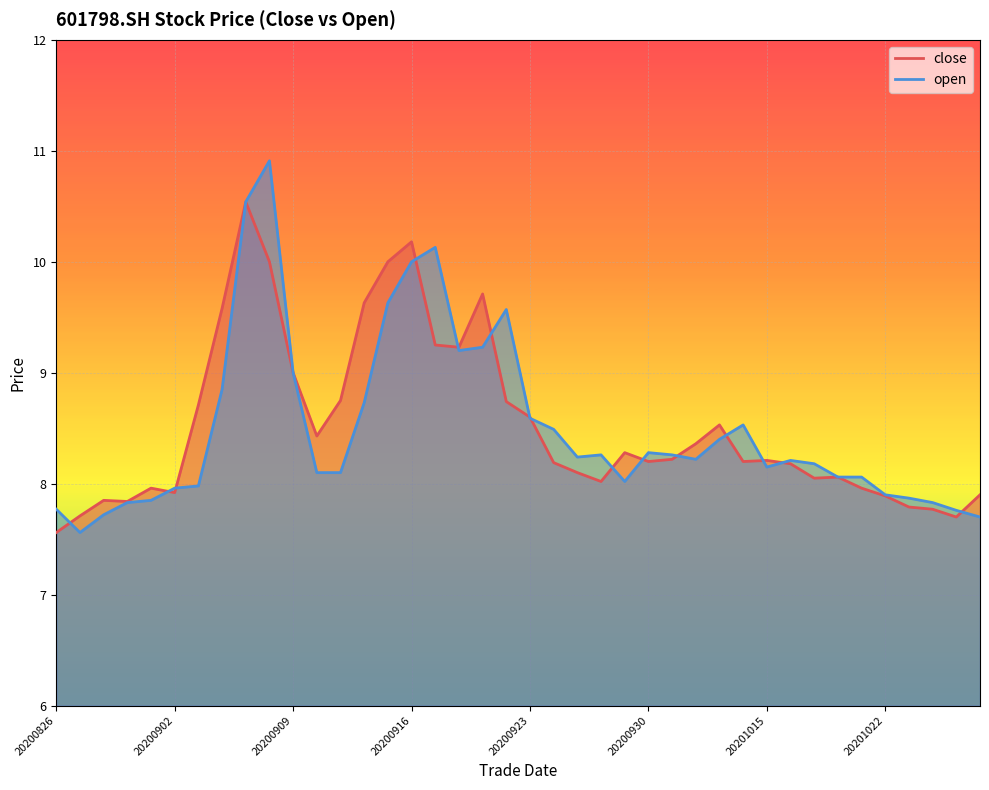

What are all the series names shown in the legend?

close, open